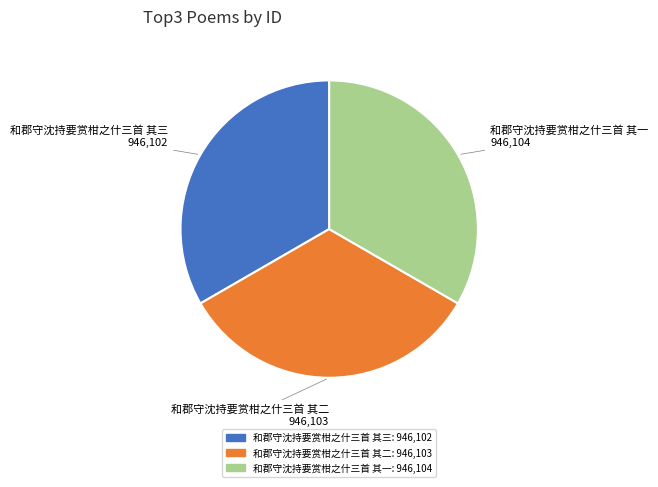

What is the ratio of the value at 和郡守沈持要赏柑之什三首 其二 to the value at 和郡守沈持要赏柑之什三首 其三?

1.0